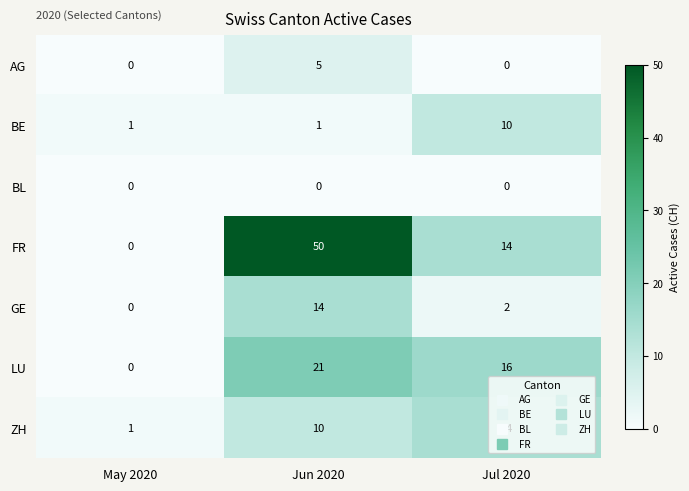

True or false: BE has a value of 15 at Jul 2020.

False